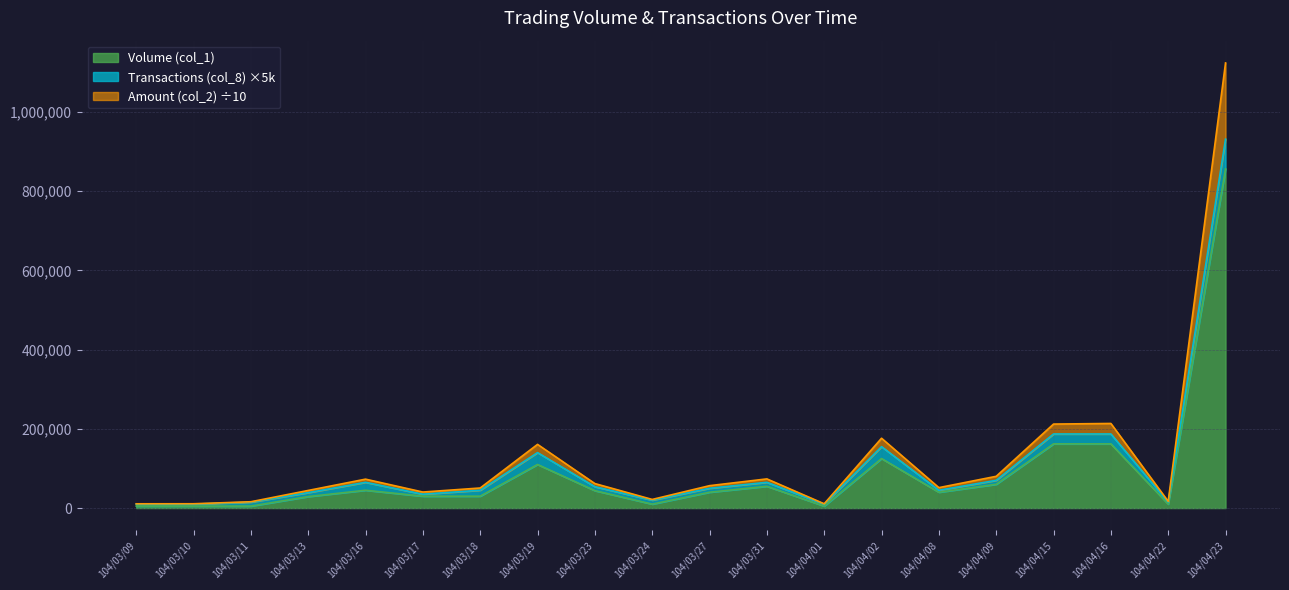

Which category has the highest value in the Volume (col_1) series?

104/04/23